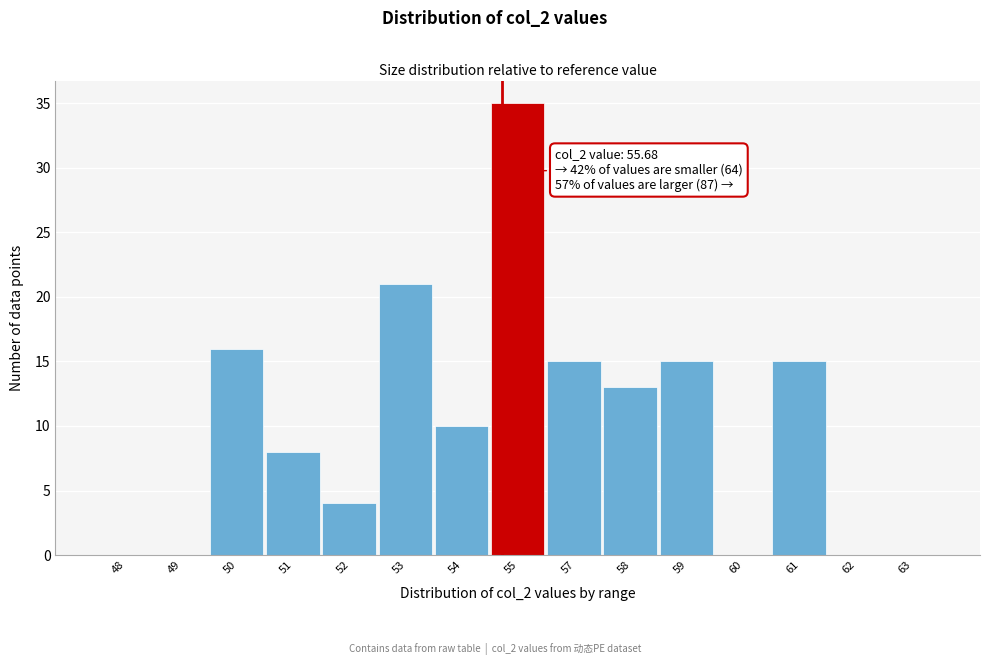

Reading left to right, extract all data points from this chart.

48=0	49=0	50=16	51=8	52=4	53=21	54=10	55=35	57=15	58=13	59=15	60=0	61=15	62=0	63=0